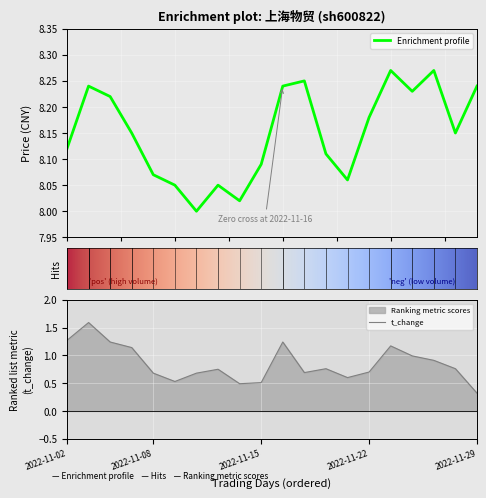

Which series has the largest total across all categories?

price